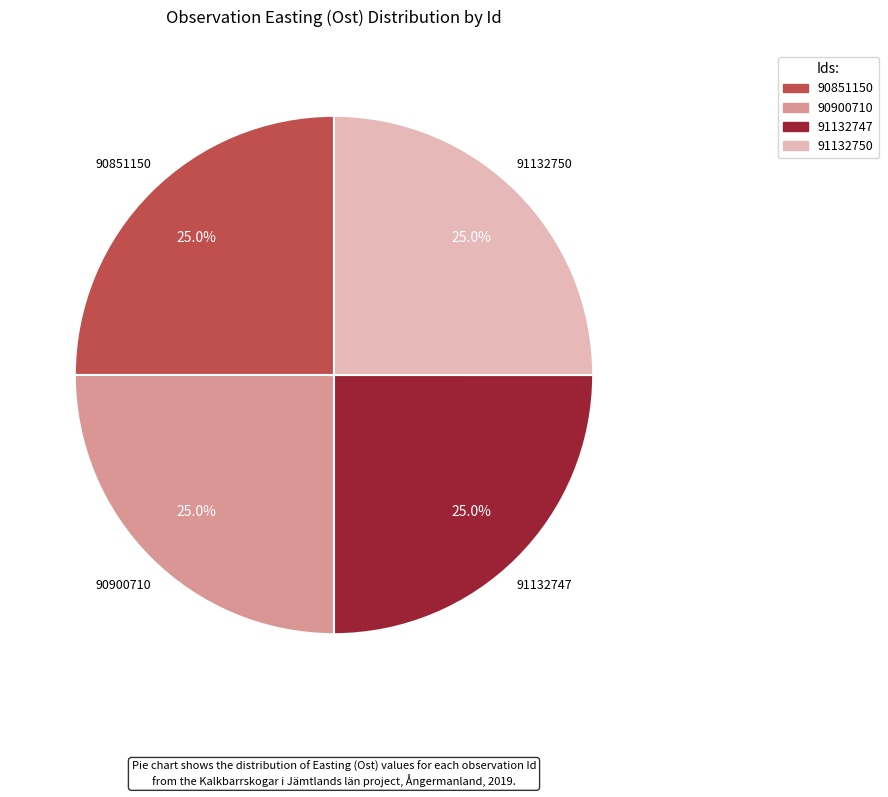

To the nearest percent, what portion does 91132747 represent?

25%